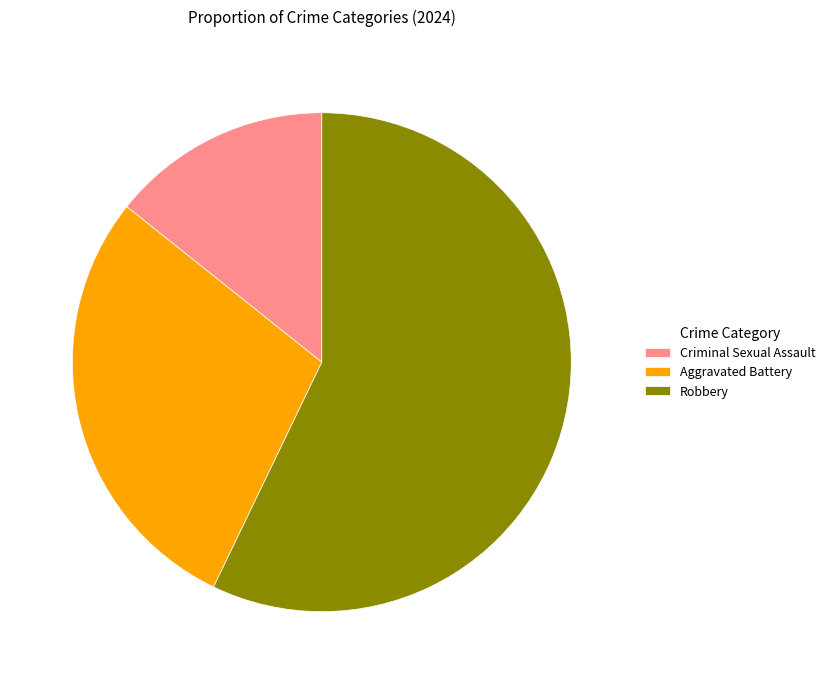

Does any single category account for the majority?

Yes